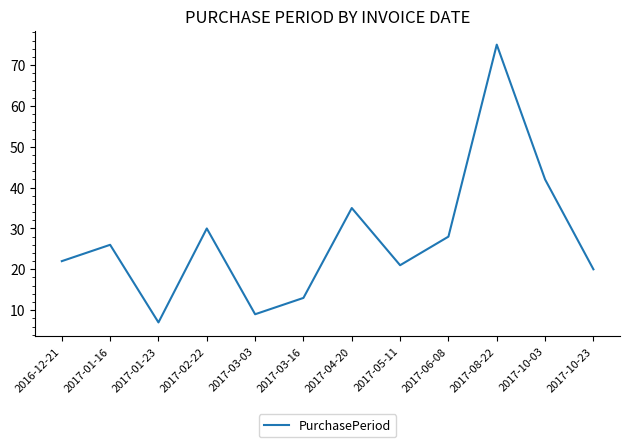

What is the sum of the values at 2017-03-16 and 2017-06-08?

41